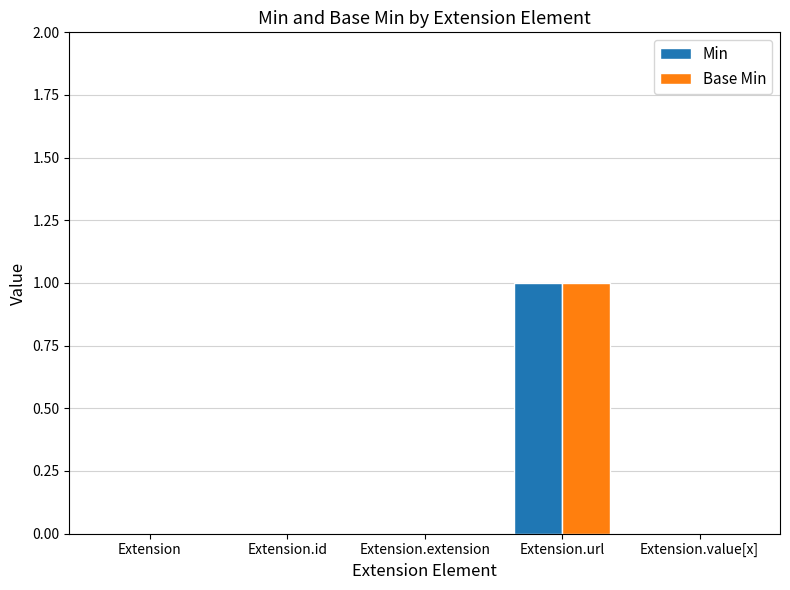

At which category is the sum across all series the highest?

Extension.url